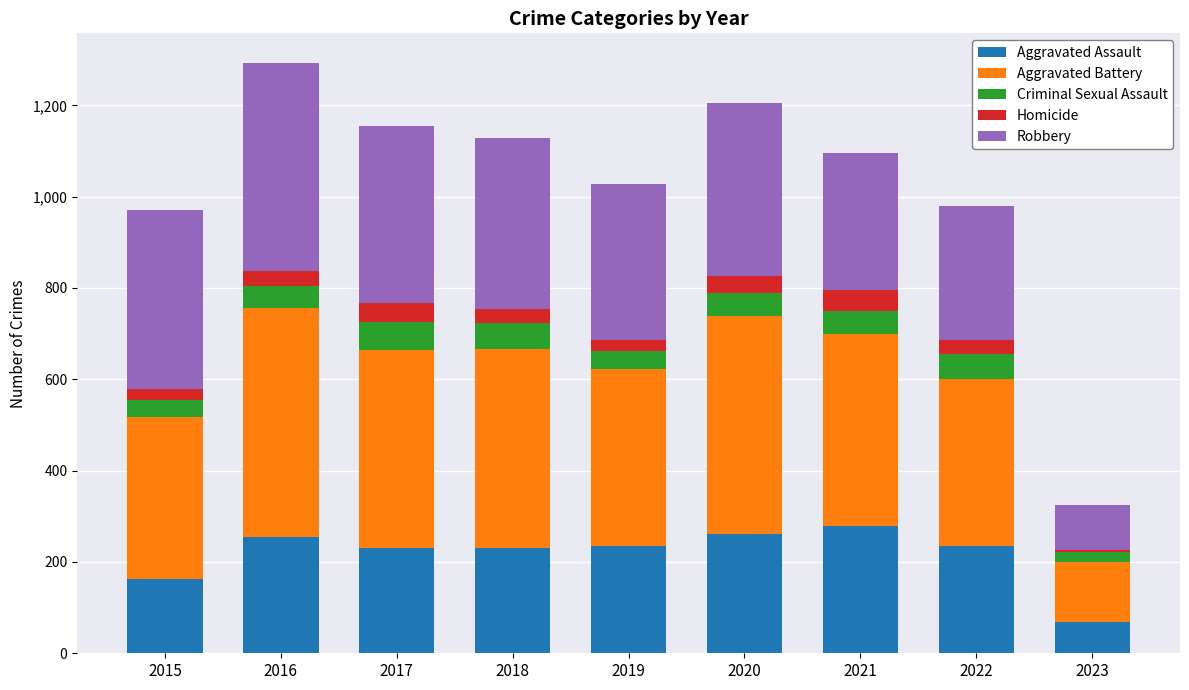

Does the chart contain stacked bars?

Yes